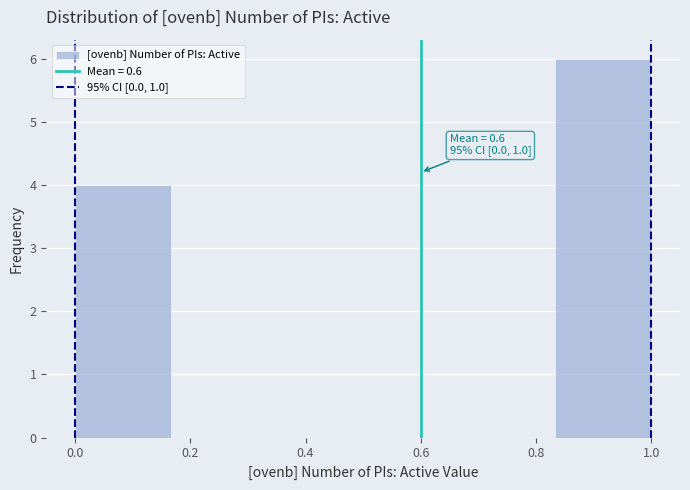

Over which range of the x-axis is the bar tallest?

0.84 to 1.00